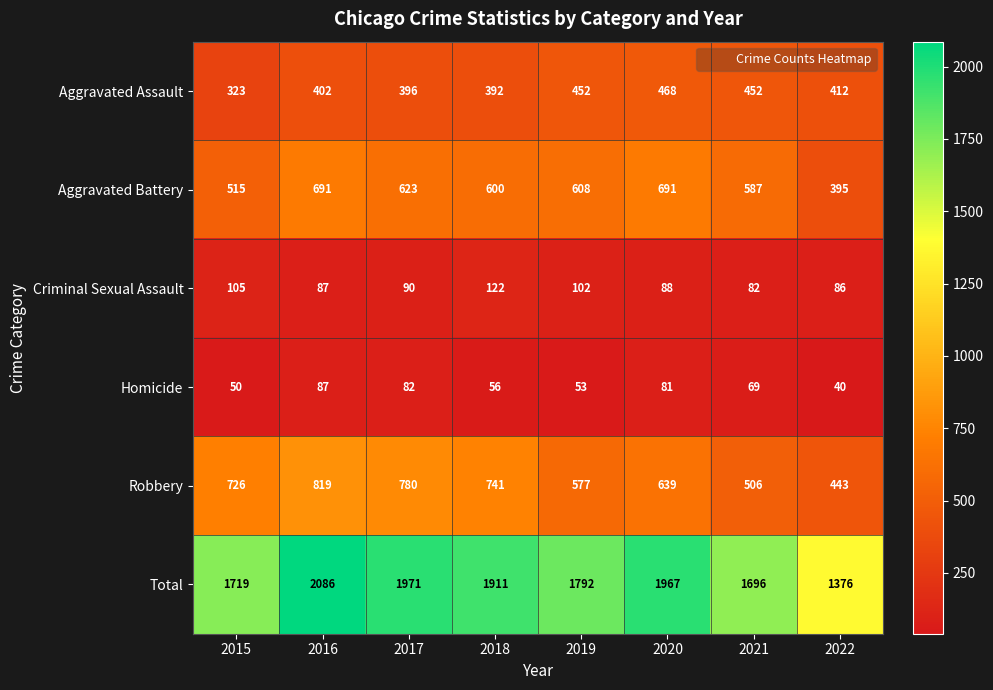

Is it true that Aggravated Battery equals 292 at 2017?

False